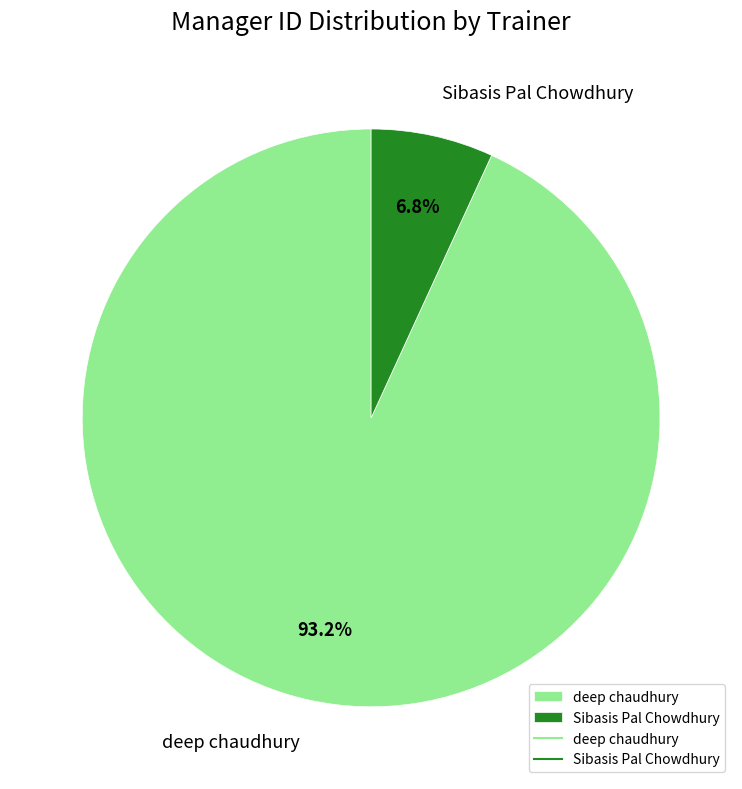

Combined, what portion of the pie is Sibasis Pal Chowdhury and deep chaudhury?

100.0%